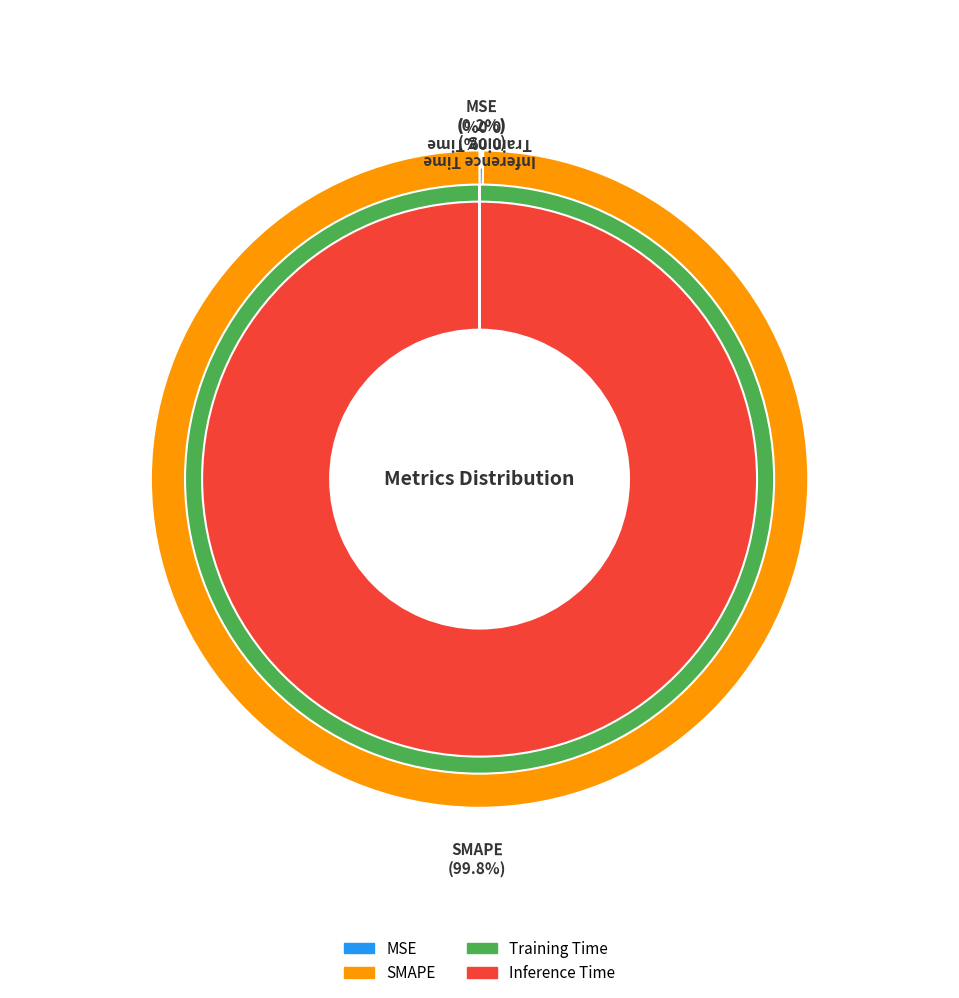

What is the majority slice?

SMAPE